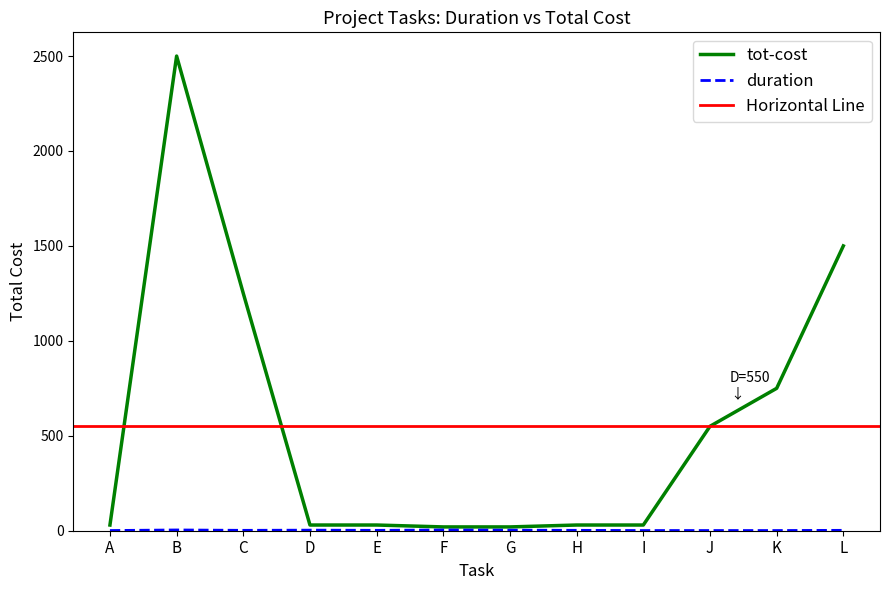

Where does the duration series first go above 2?

B